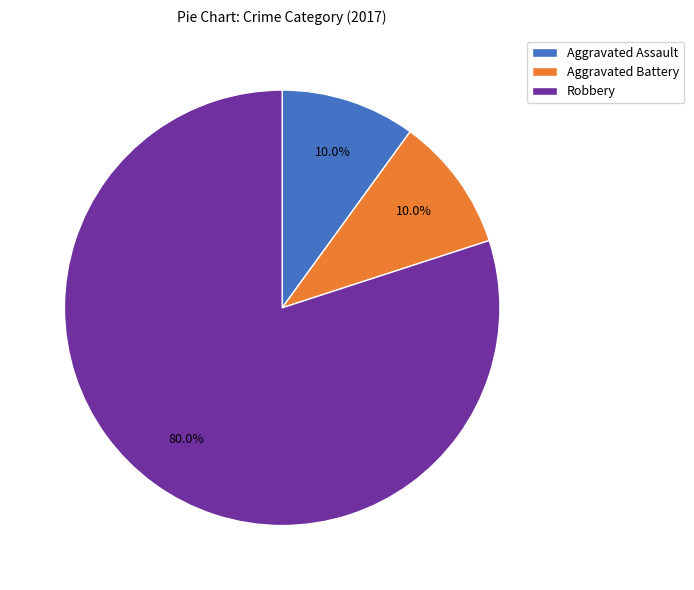

To the nearest percent, what is the difference between the largest and smallest slice percentages?

70%